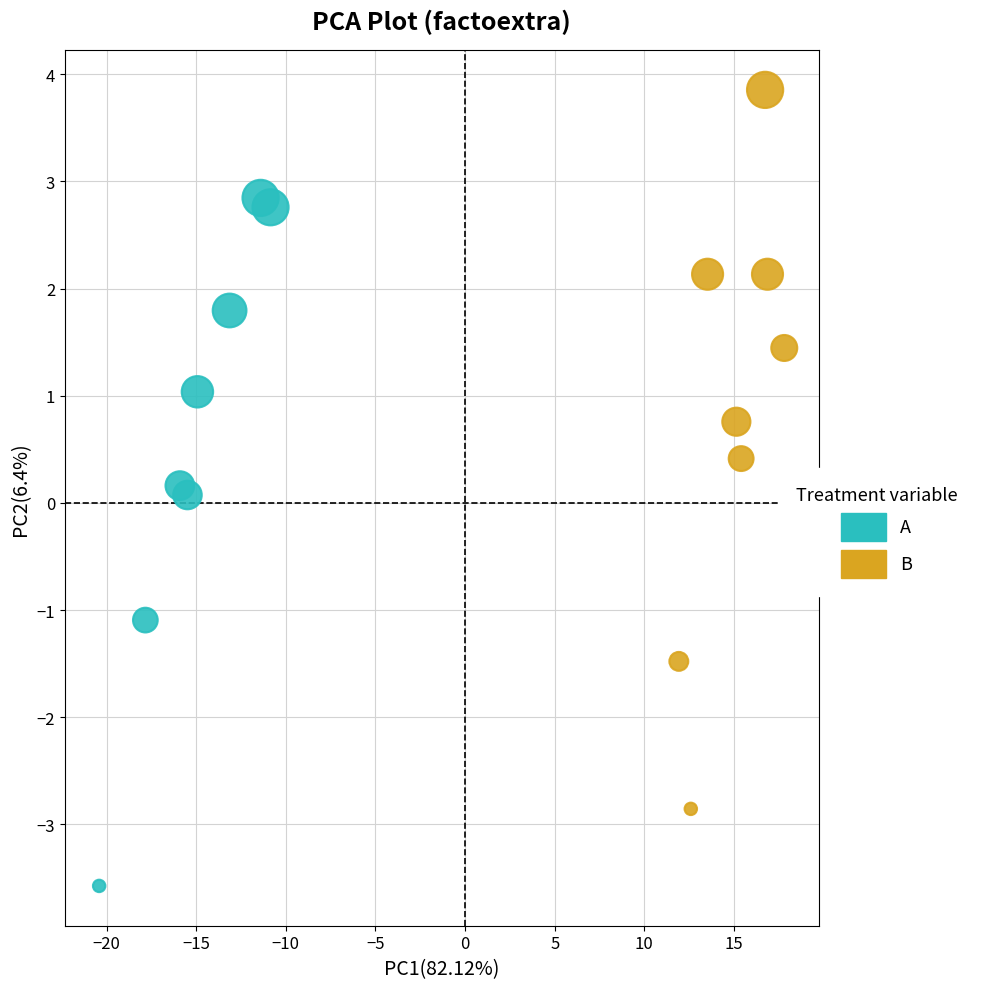

Which series reaches the maximum Y coordinate?

B